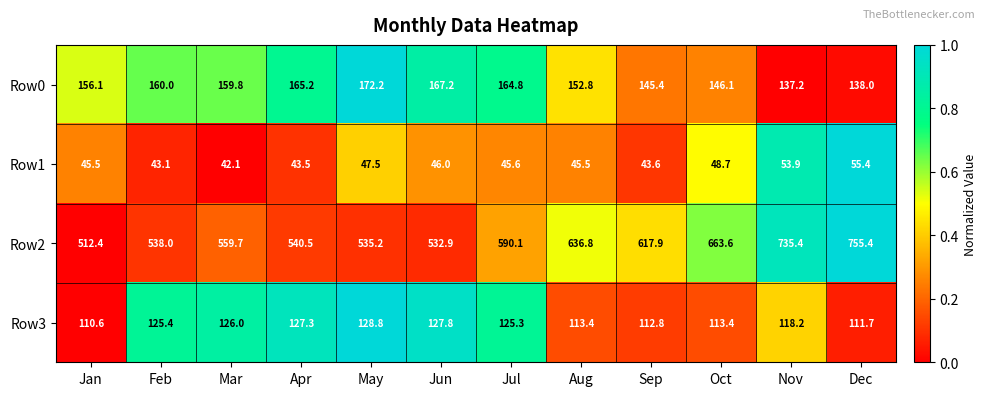

What is the sum of all Row2 values?

7217.9